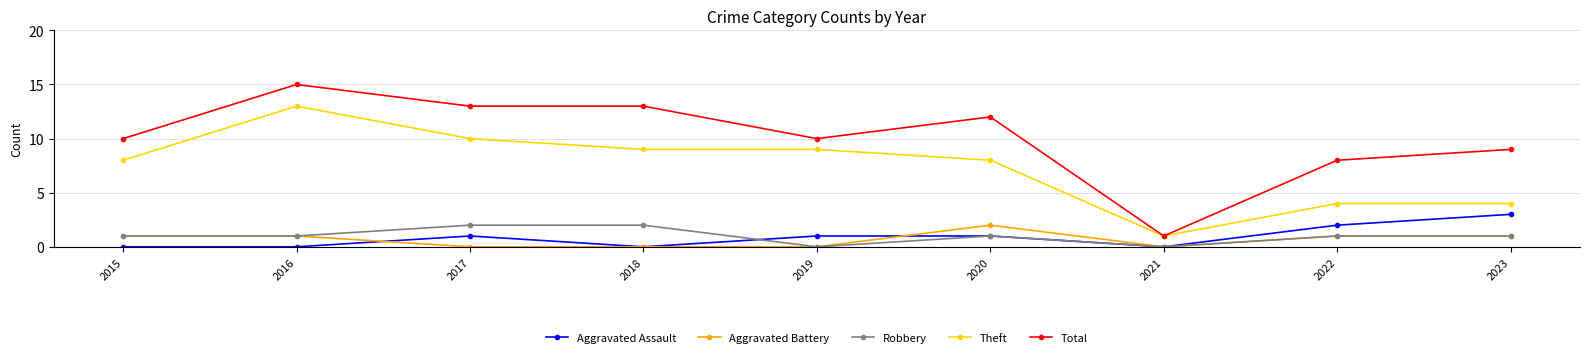

At which category is the sum across all series the highest?

2016